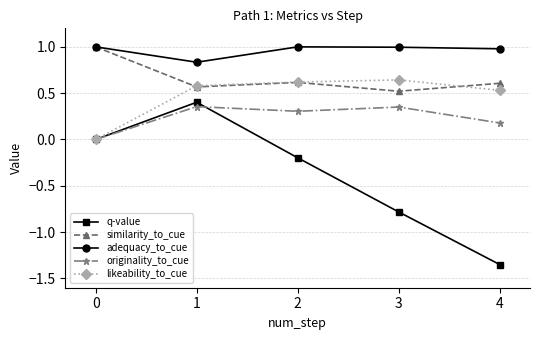

At 3, list the series in order from largest to smallest.

adequacy_to_cue, likeability_to_cue, similarity_to_cue, originality_to_cue, q-value